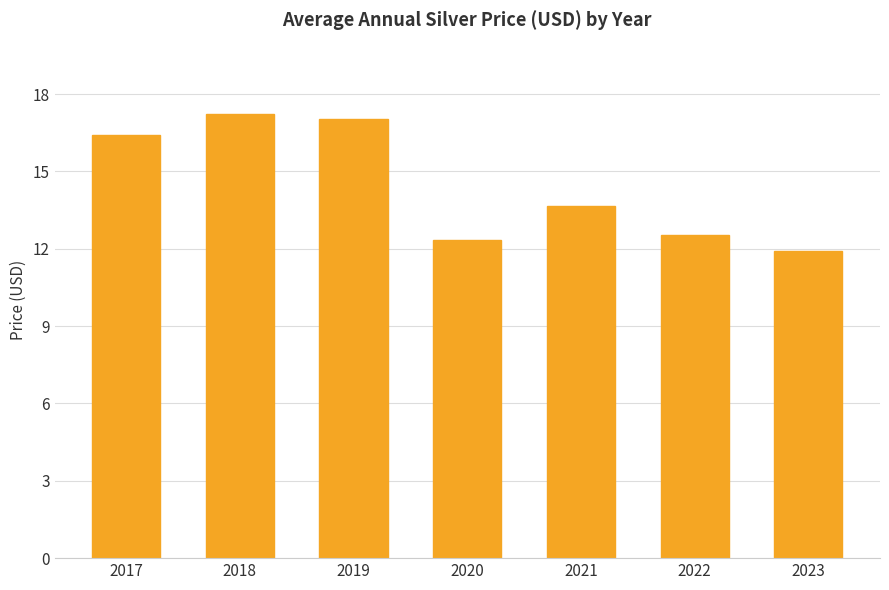

Reading left to right, list all the values displayed in this chart.

16.4	17.2	17.0	12.3	13.7	12.6	11.9